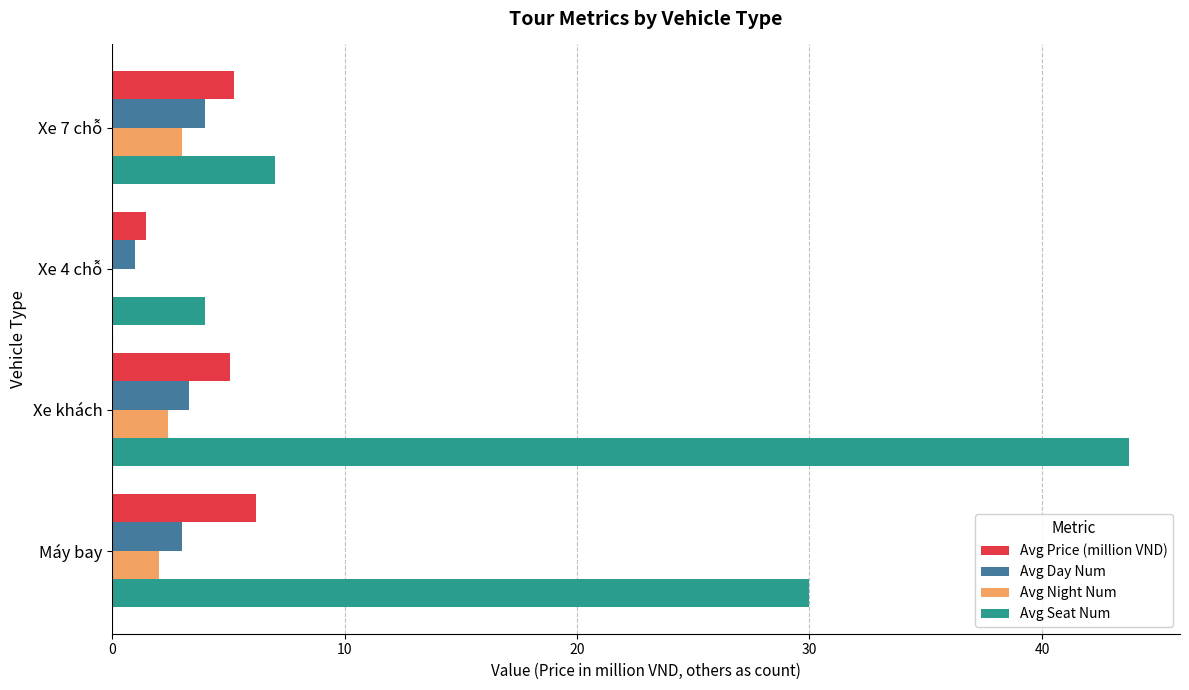

Which label corresponds to the largest value in the chart?

Xe khách